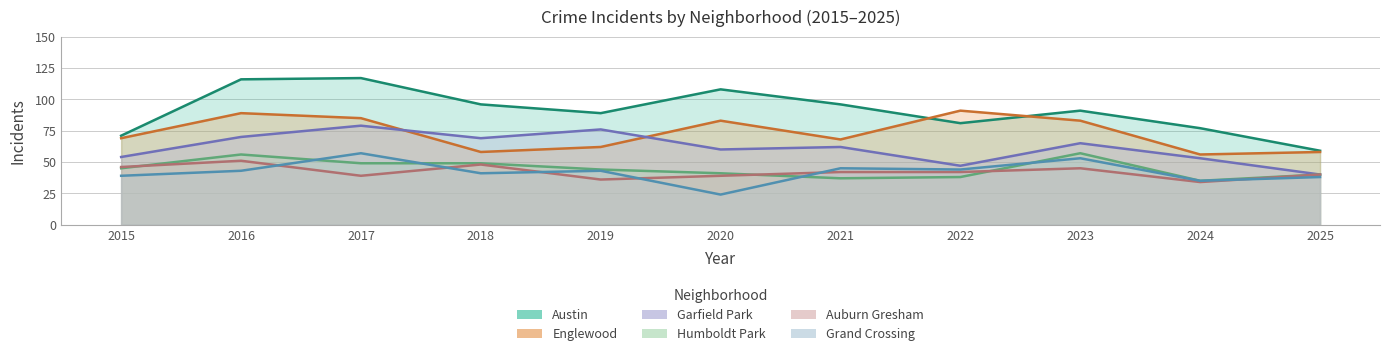

The Austin series shows 25 at 2023. True or false?

False